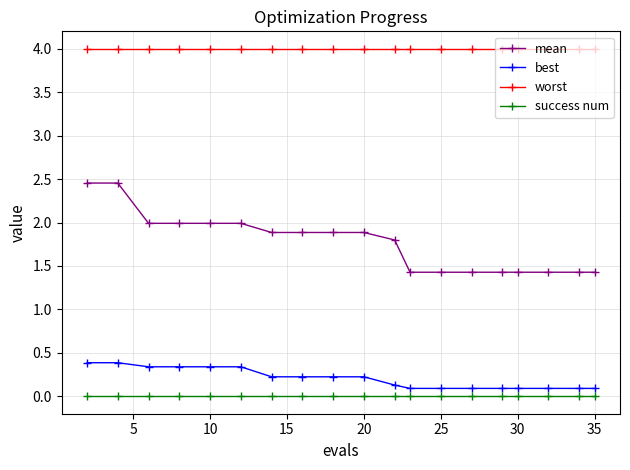

True or false: worst and best cross at least once.

False